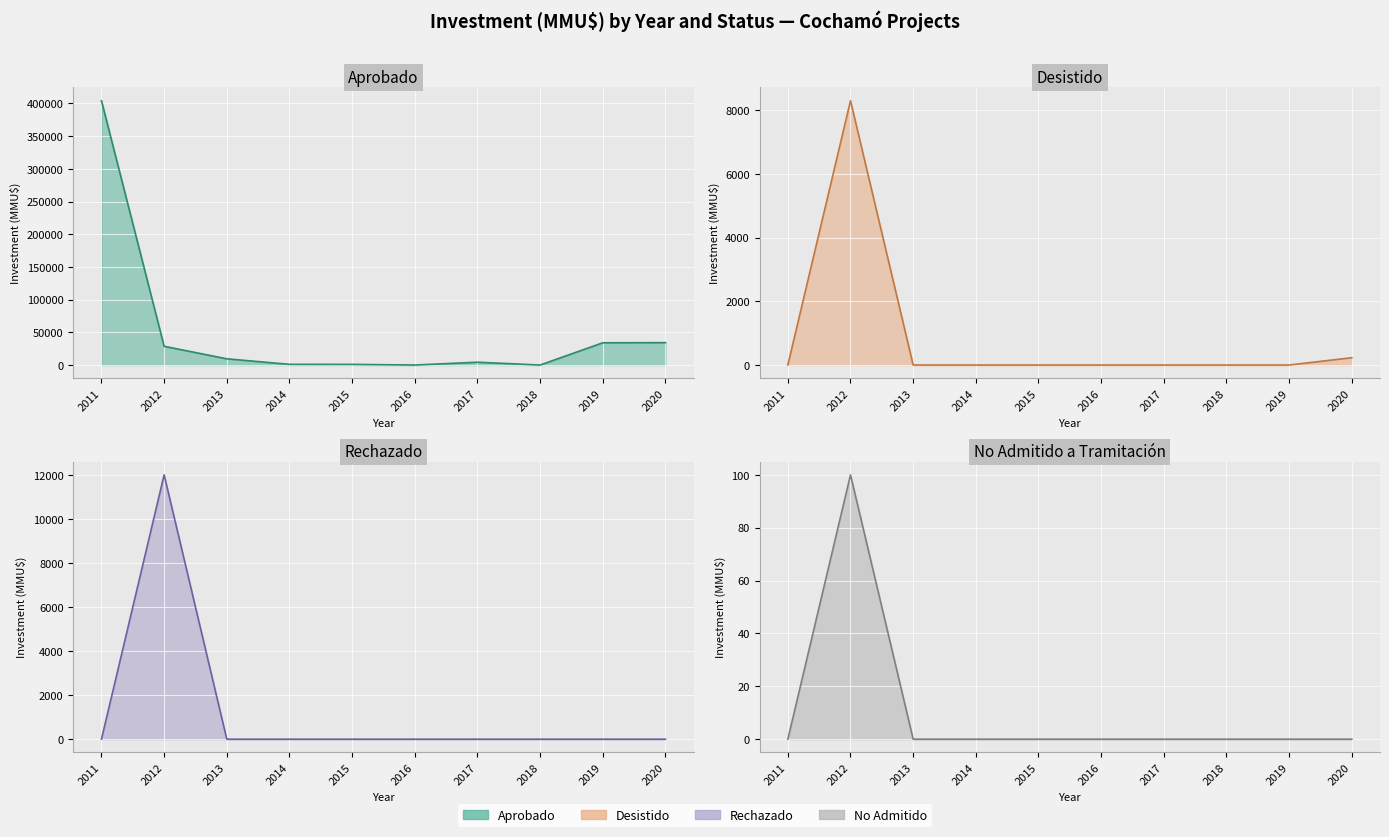

What is the difference between the Desistido line values at 2011 and 2012?

8300